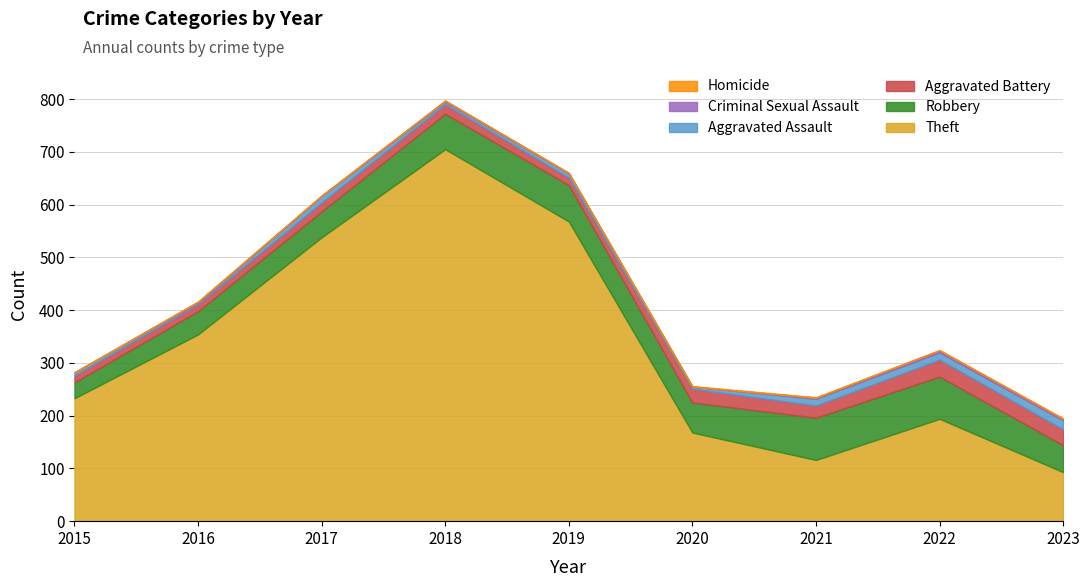

What are all the series names shown in the legend?

Theft, Robbery, Aggravated Battery, Aggravated Assault, Criminal Sexual Assault, Homicide